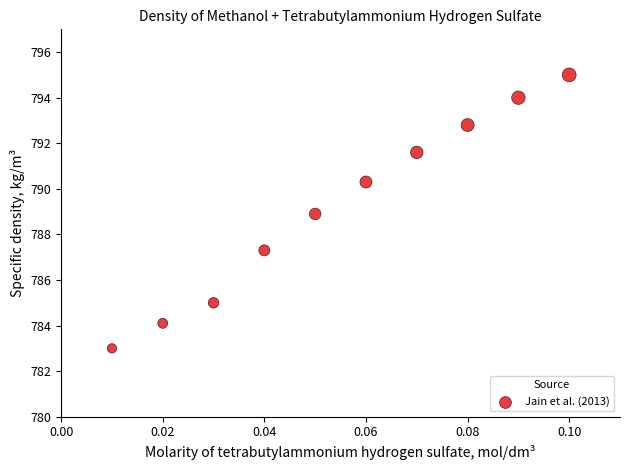

What is the range of Y values (max minus min)?

12.0